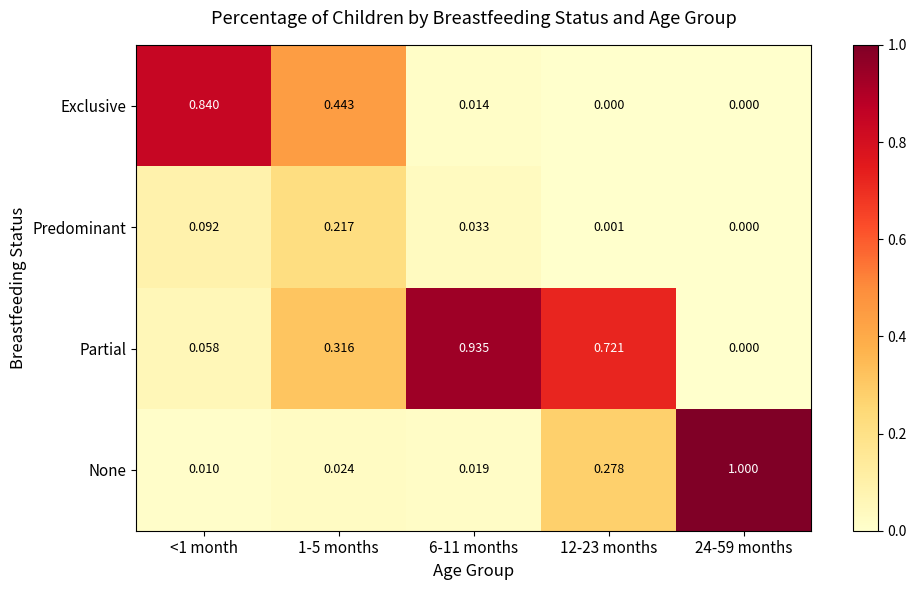

Which series has the largest total across all categories?

Partial